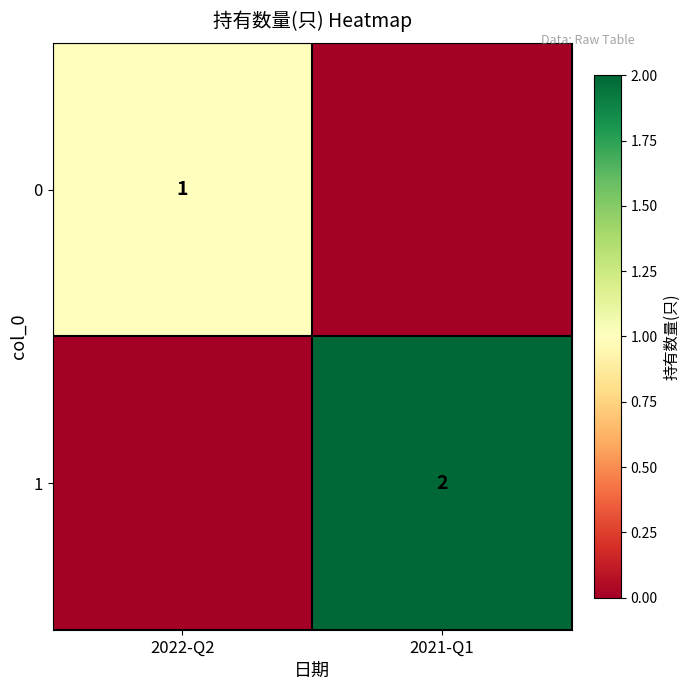

Is the value of 1 at 2021-Q1 greater than the value of 0 at 2022-Q2?

Yes